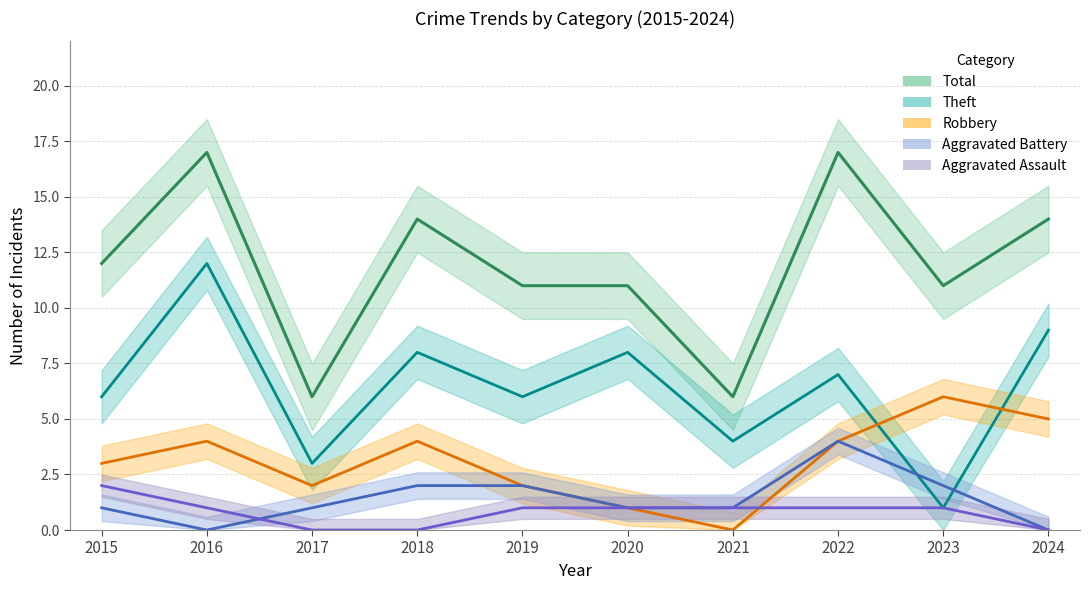

Read the Robbery value at 2019.

2